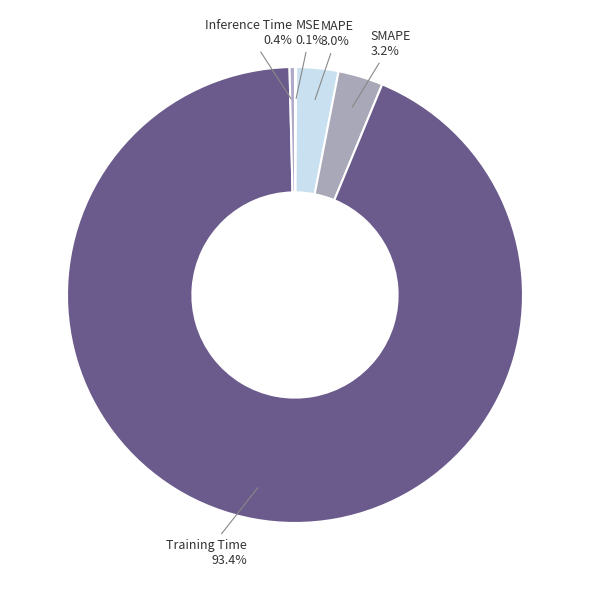

Is there any slice that represents more than half of the pie?

Yes